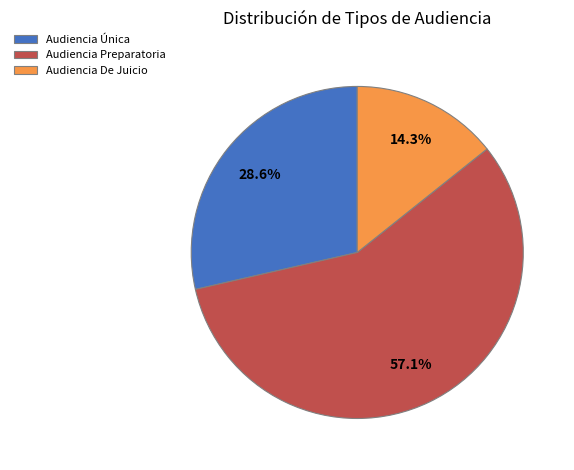

What percentage is the Audiencia Preparatoria slice, to the nearest percent?

57%